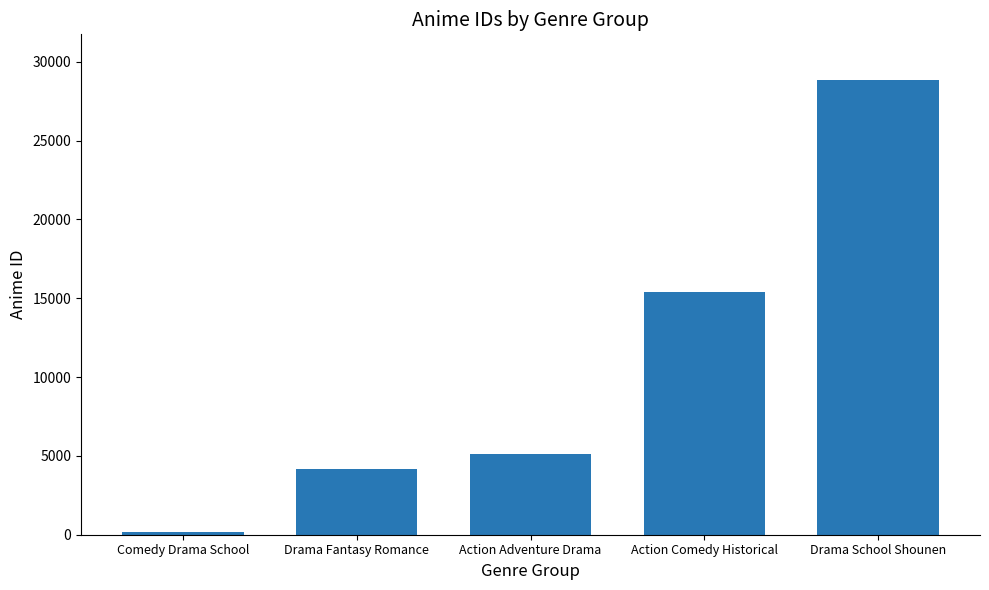

What is the ratio of the value at Action Adventure Drama to the value at Comedy Drama School?

30.1